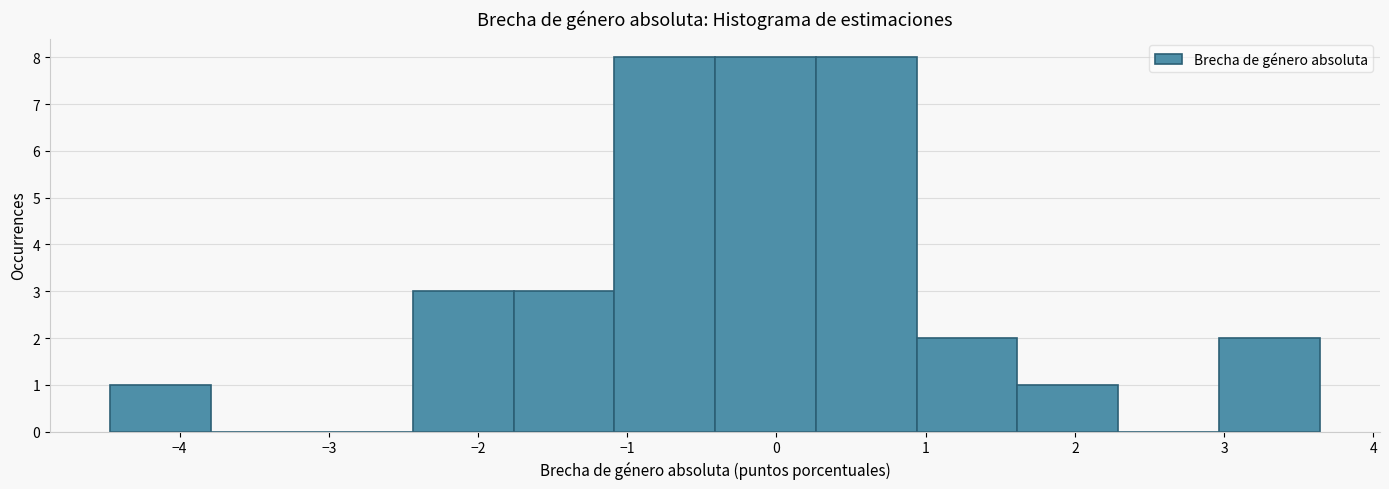

Reading left to right, list every bar in this chart as the range it spans on the x-axis followed by its height. Neither the bar edges nor the heights are printed on the chart, so give them approximately, as read against the axes.

-4.5 to -3.8: 1
-3.8 to -3.1: 0
-3.1 to -2.4: 0
-2.4 to -1.8: 3
-1.8 to -1.1: 3
-1.1 to -0.4: 8
-0.4 to 0.3: 8
0.3 to 0.9: 8
0.9 to 1.6: 2
1.6 to 2.3: 1
2.3 to 3.0: 0
3.0 to 3.6: 2